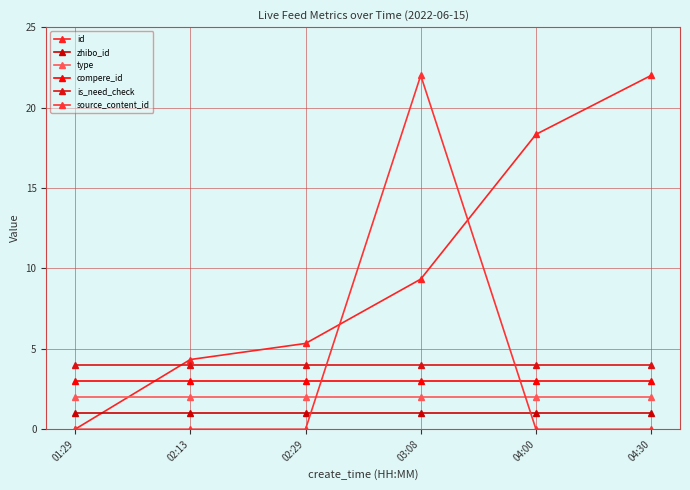

The value of source_content_id at 04:00 is 0.0. True or false?

True